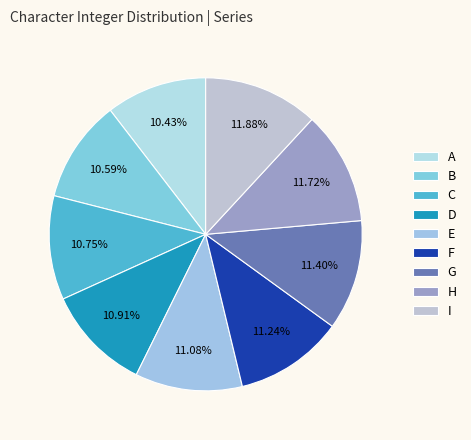

Is I the majority of the pie?

No